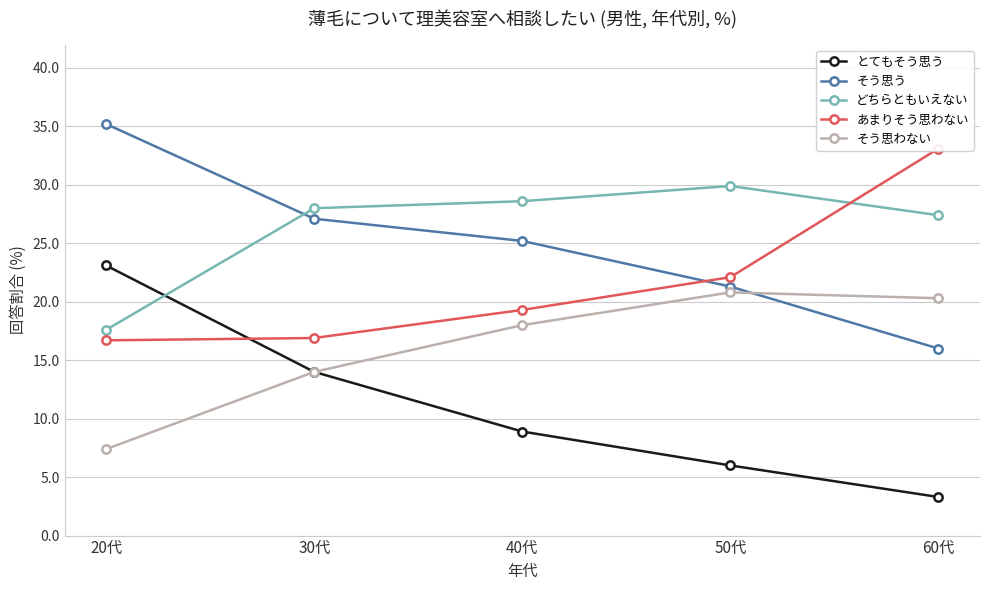

Count the number of categories in the chart.

5